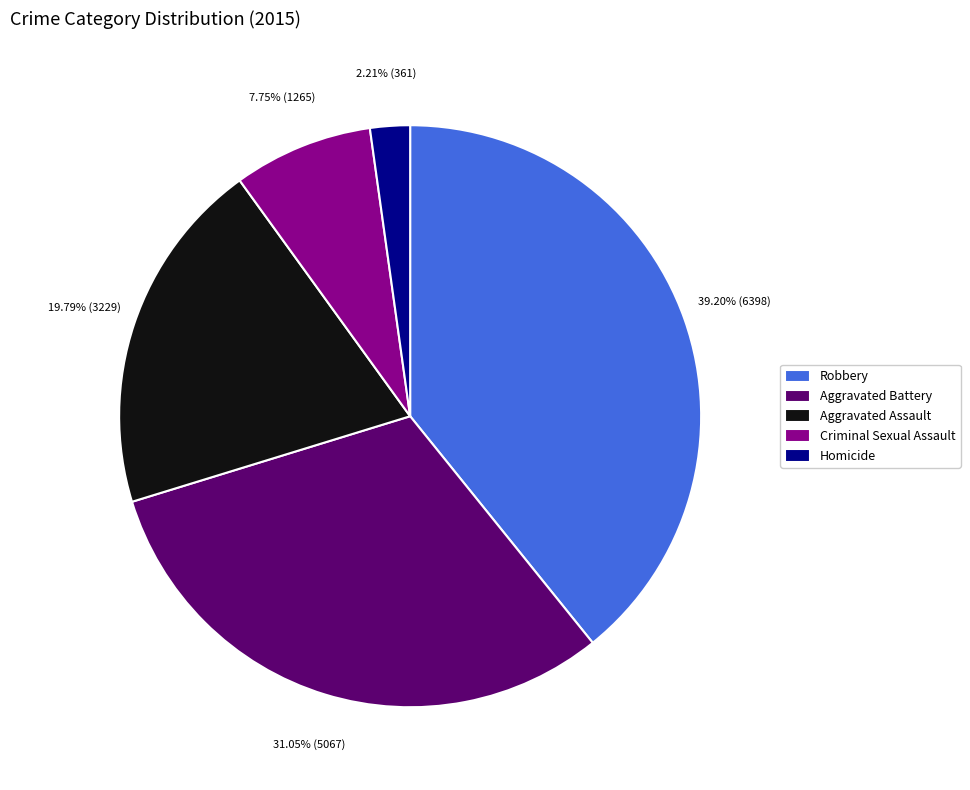

Does any single category account for the majority?

No